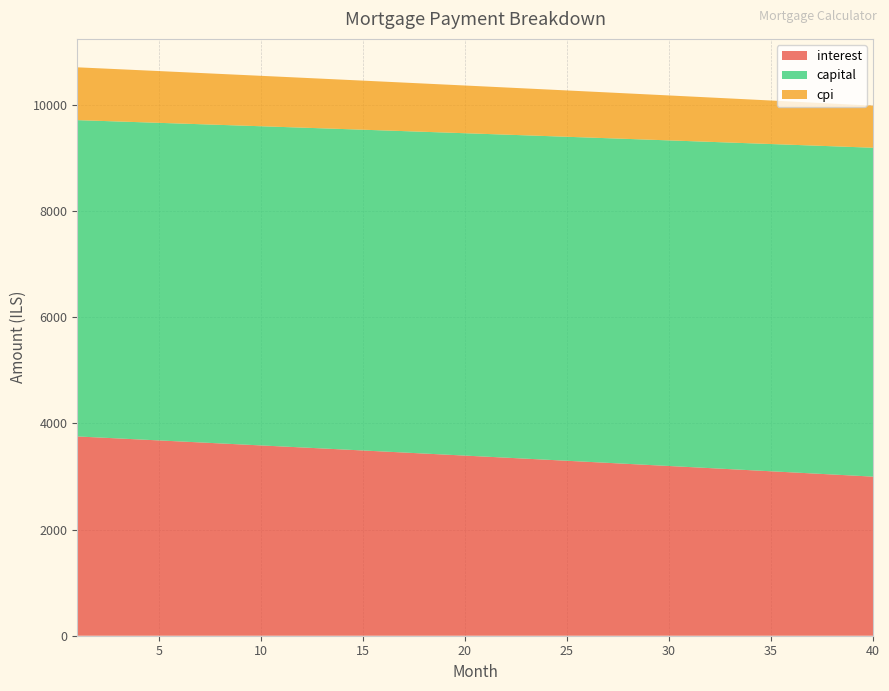

Reading left to right, list all the values displayed in this chart.

interest: 3753.8	3735.1	3716.5	3697.8	3679.1	3660.3	3641.5	3622.6	3603.7	3584.8	3565.8	3546.8	3527.7	3508.6	3489.4	3470.2	3451.0	3431.7	3412.4	3393.1	3373.6	3354.2	3334.7	3315.2	3295.6	3276.0	3256.3	3236.7	3216.9	3197.1	3177.3	3157.4	3137.5	3117.6	3097.6	3077.5	3057.4	3037.3	3017.1	2996.9
capital: 5958.3	5964.3	5970.3	5976.2	5982.2	5988.2	5994.2	6000.2	6006.2	6012.2	6018.2	6024.2	6030.2	6036.3	6042.3	6048.3	6054.4	6060.4	6066.5	6072.6	6078.6	6084.7	6090.8	6096.9	6103.0	6109.1	6115.2	6121.3	6127.4	6133.6	6139.7	6145.8	6152.0	6158.1	6164.3	6170.5	6176.6	6182.8	6189.0	6195.2
cpi: 995.0	990.1	985.1	980.1	975.1	970.1	965.1	960.0	955.0	949.9	944.9	939.8	934.7	929.6	924.5	919.4	914.2	909.1	903.9	898.7	893.6	888.4	883.2	878.0	872.7	867.5	862.2	857.0	851.7	846.4	841.1	835.8	830.5	825.2	819.9	814.5	809.1	803.8	798.4	793.0